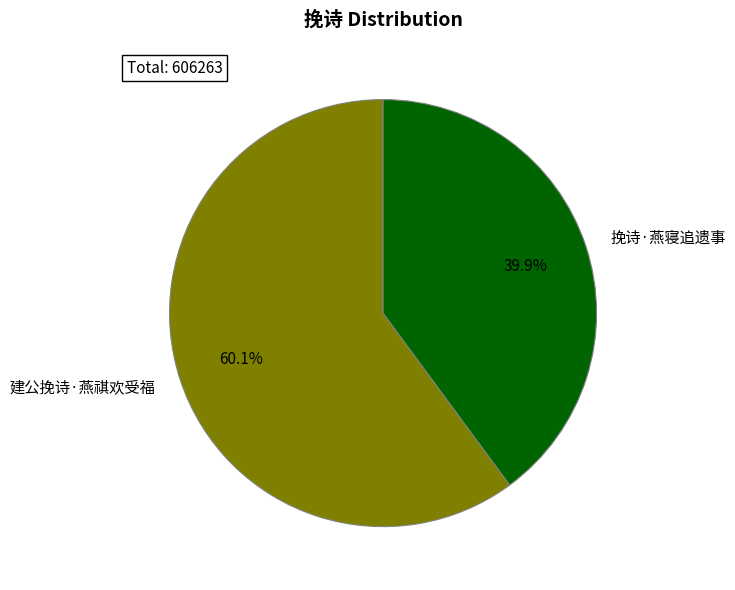

What percentage is NOT represented by 建公挽诗·燕祺欢受福?

39.9%